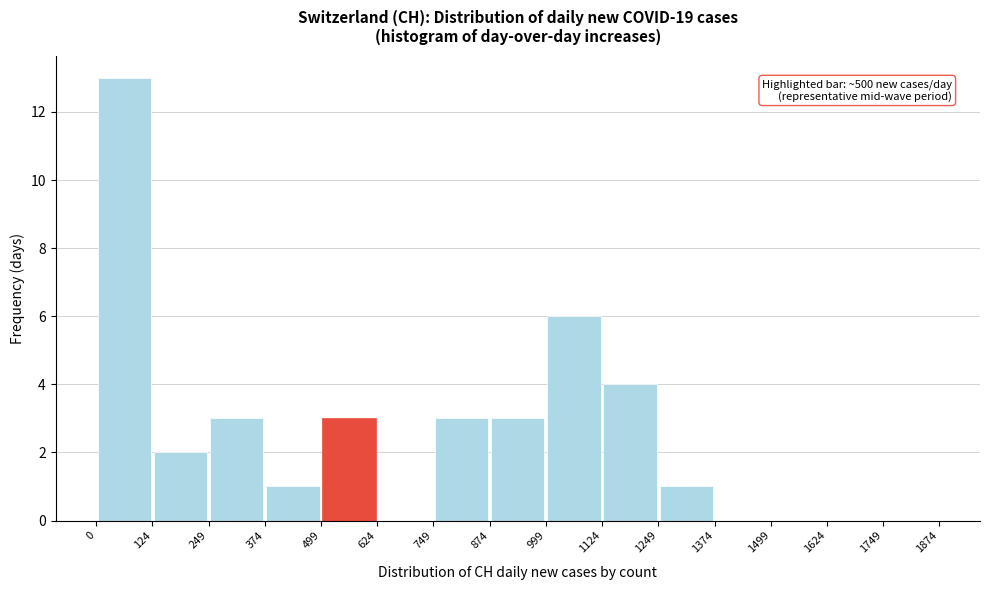

Over which range of the x-axis is the bar tallest?

0 to 124